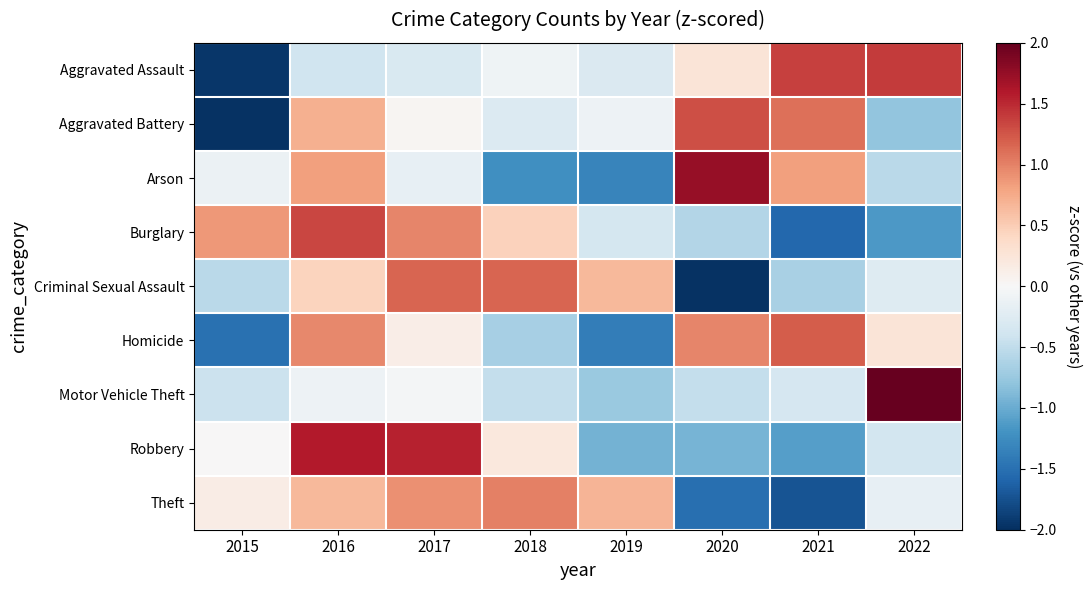

Reading left to right, what are all the values shown in this chart?

Aggravated Assault: 2015=-1.9	2016=-0.4	2017=-0.3	2018=-0.1	2019=-0.3	2020=0.3	2021=1.4	2022=1.4
Aggravated Battery: 2015=-2.0	2016=0.7	2017=0.0	2018=-0.3	2019=-0.1	2020=1.3	2021=1.1	2022=-0.8
Arson: 2015=-0.1	2016=0.8	2017=-0.2	2018=-1.2	2019=-1.3	2020=1.7	2021=0.8	2022=-0.5
Burglary: 2015=0.9	2016=1.3	2017=1.0	2018=0.5	2019=-0.4	2020=-0.6	2021=-1.6	2022=-1.2
Criminal Sexual Assault: 2015=-0.5	2016=0.5	2017=1.2	2018=1.2	2019=0.6	2020=-2.0	2021=-0.6	2022=-0.3
Homicide: 2015=-1.5	2016=1.0	2017=0.1	2018=-0.7	2019=-1.4	2020=1.0	2021=1.2	2022=0.3
Motor Vehicle Theft: 2015=-0.4	2016=-0.1	2017=-0.0	2018=-0.5	2019=-0.7	2020=-0.5	2021=-0.3	2022=2.6
Robbery: 2015=0.0	2016=1.6	2017=1.5	2018=0.2	2019=-0.9	2020=-0.9	2021=-1.1	2022=-0.4
Theft: 2015=0.1	2016=0.6	2017=0.9	2018=1.0	2019=0.7	2020=-1.5	2021=-1.7	2022=-0.2